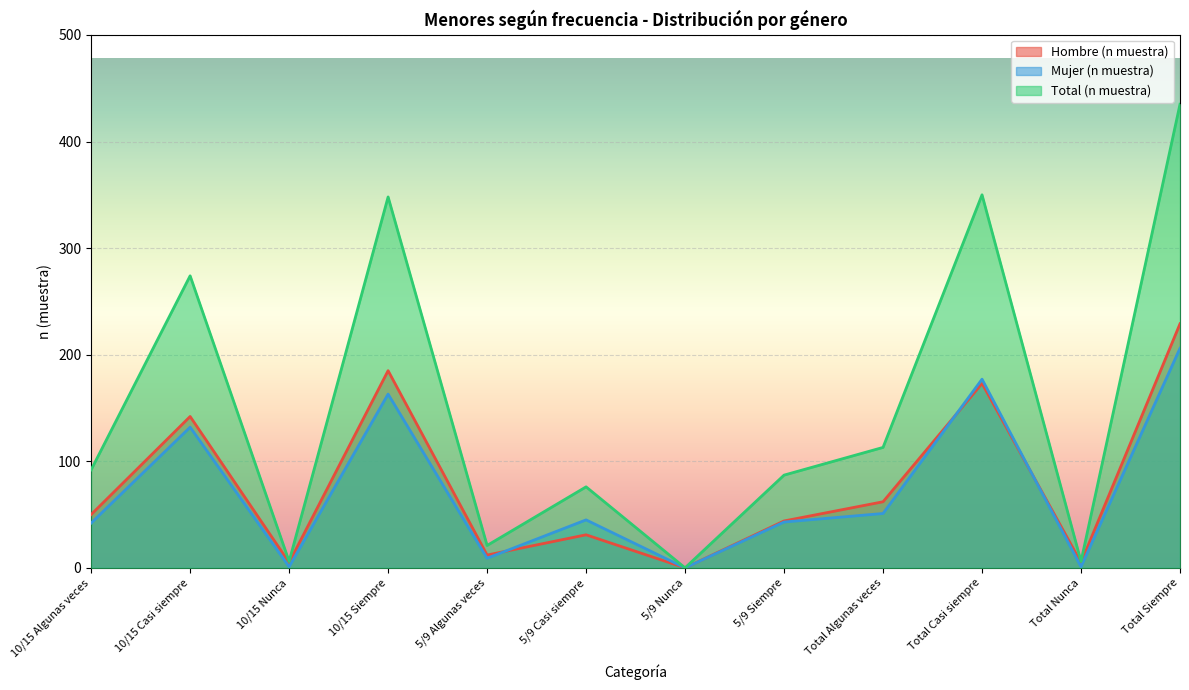

At which category does Mujer (n muestra) reach its first local peak?

10/15 Casi siempre